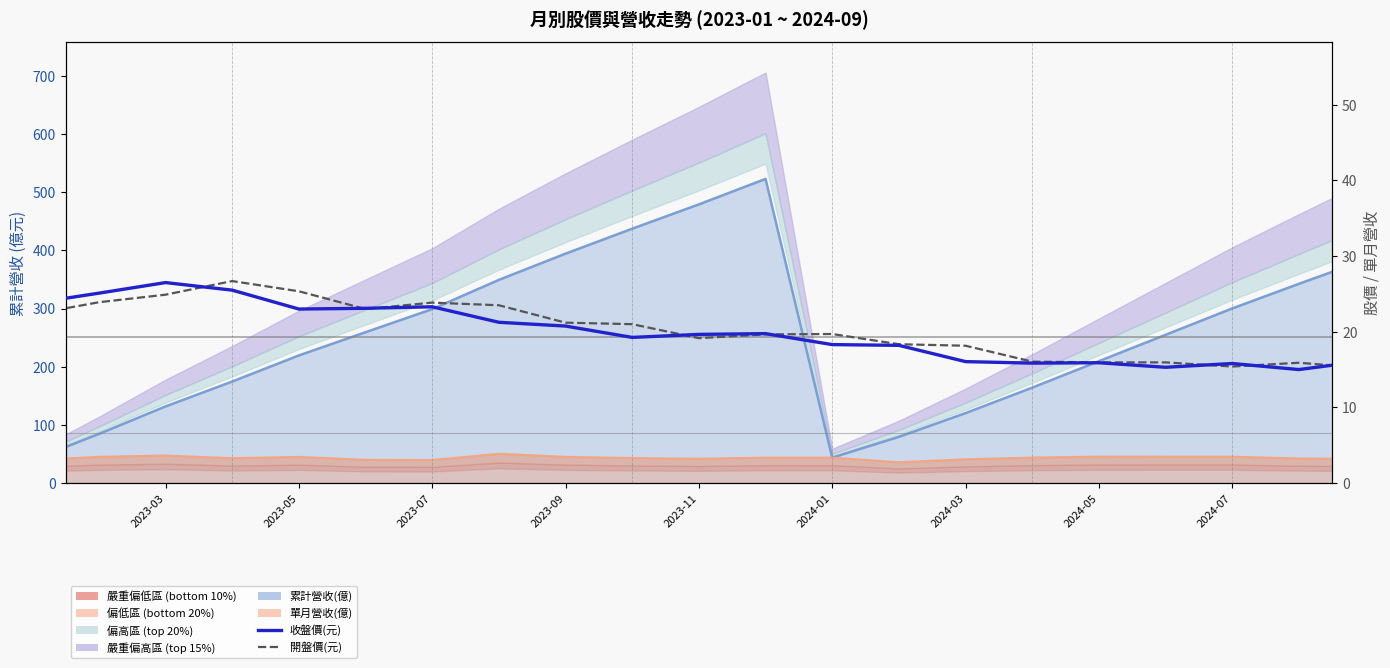

Is the value of 開盤價(元) at 2024-07 greater than the value of 收盤價(元) at 2023-01?

No